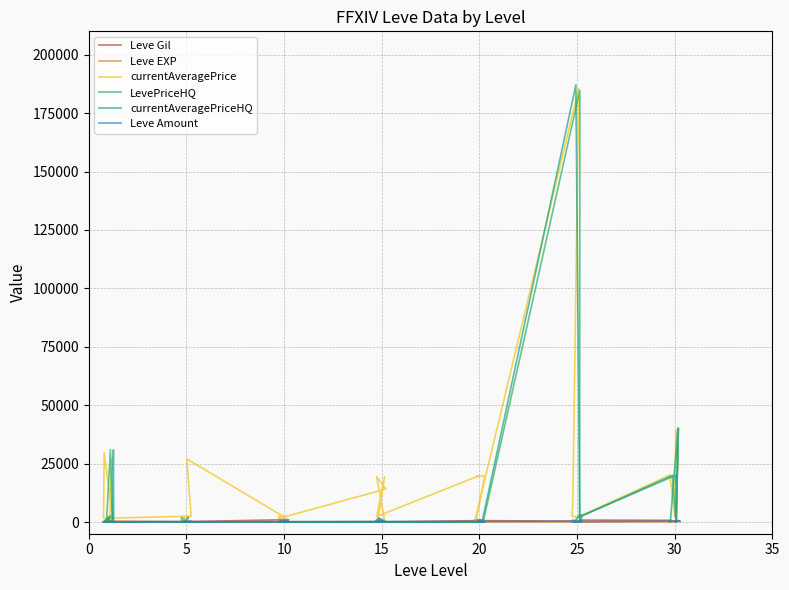

What is the difference between the second highest and second lowest values in the currentAveragePriceHQ series?

40277.9